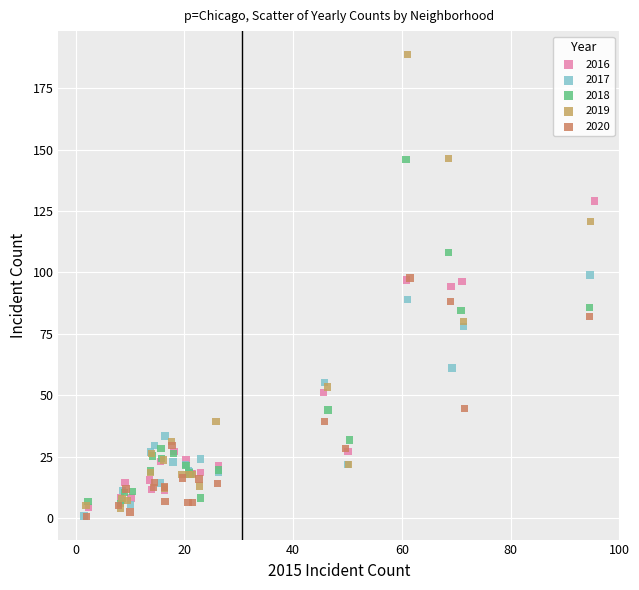

What are all the series names shown in the legend?

2016, 2017, 2018, 2019, 2020